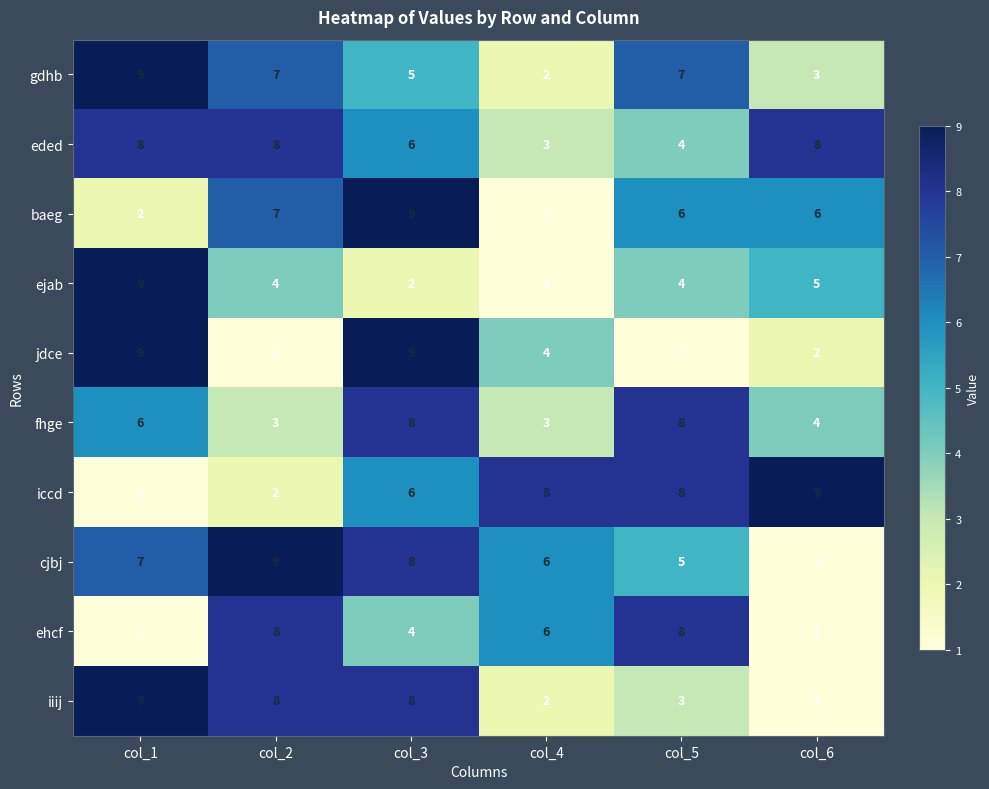

Which series has the largest total across all categories?

eded